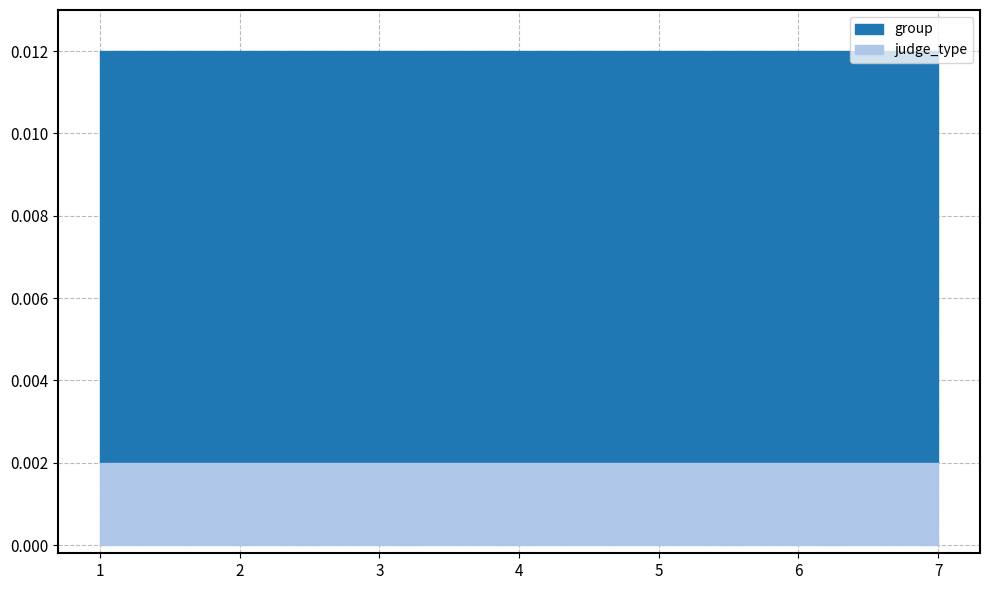

What are all the series names shown in the legend?

group, judge_type